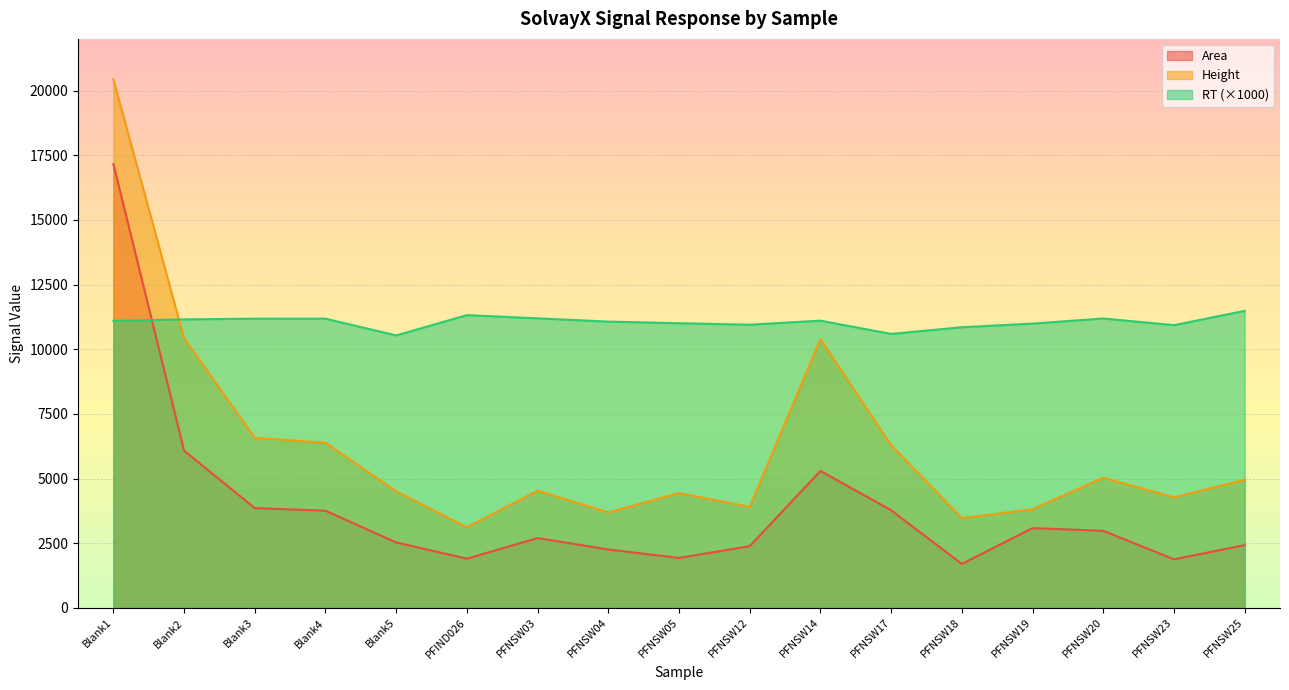

Is it true that RT equals 2378.2 at Blank5?

False